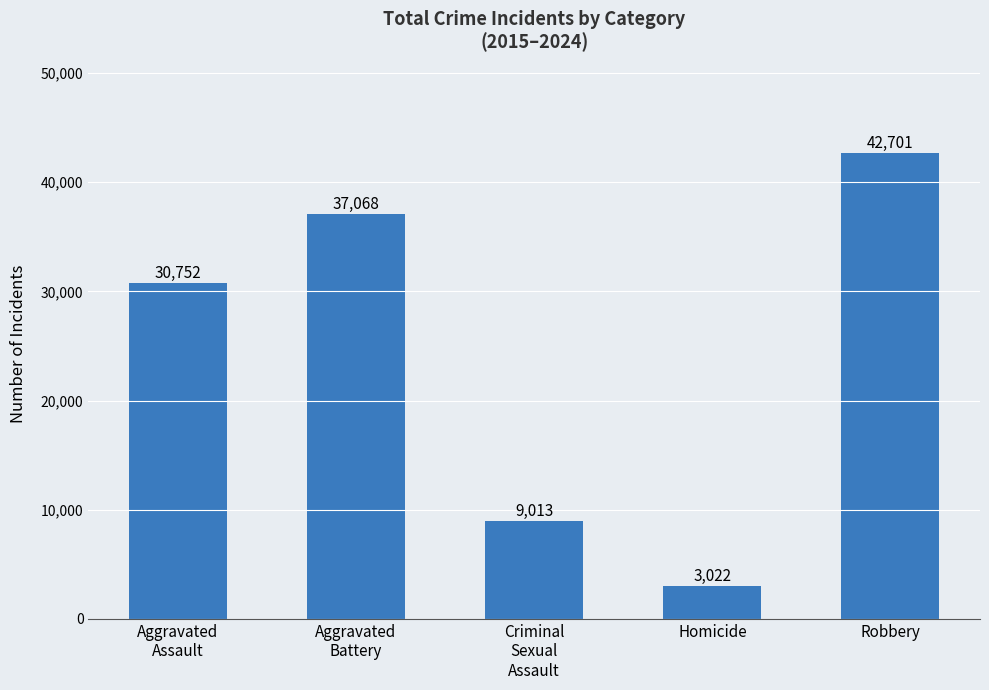

How many distinct data groups are displayed?

1